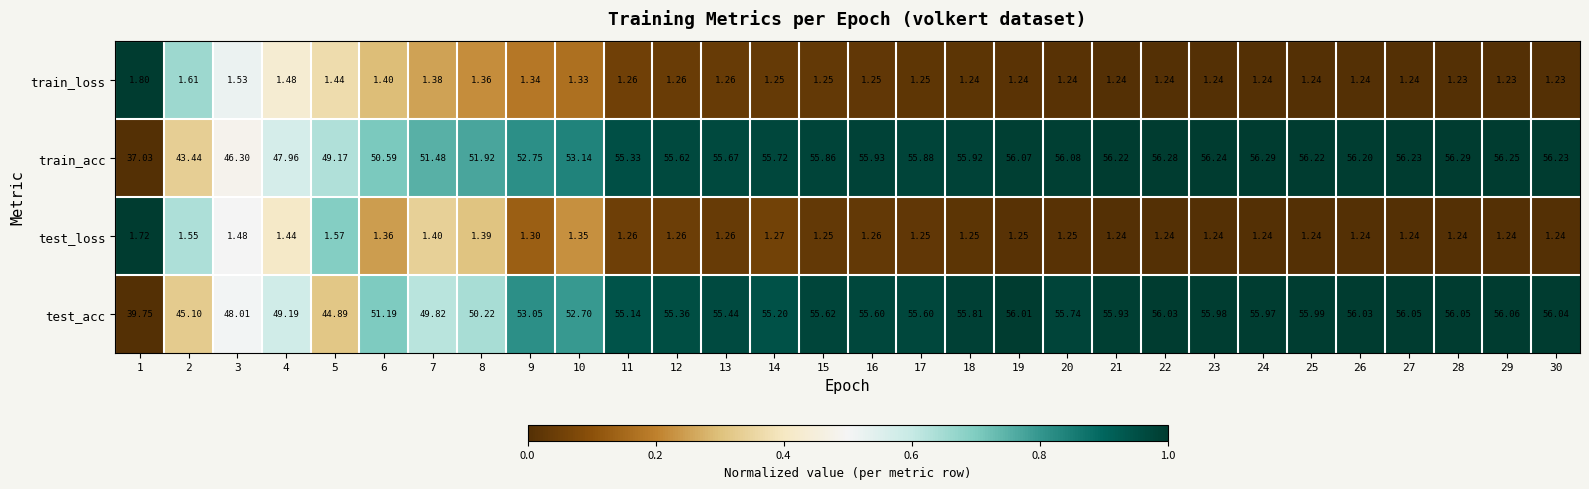

Which series has the largest range (max minus min)?

train_acc